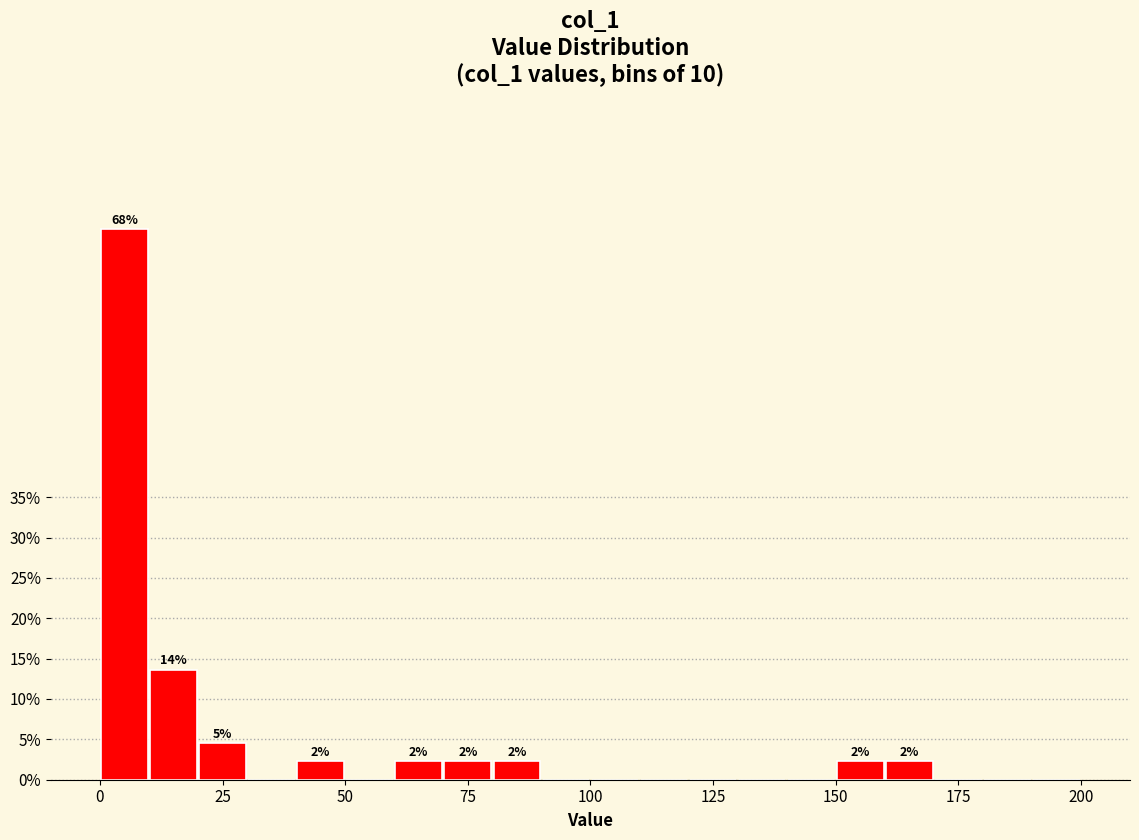

Read against the x-axis, roughly where is the centre of the tallest bar?

5